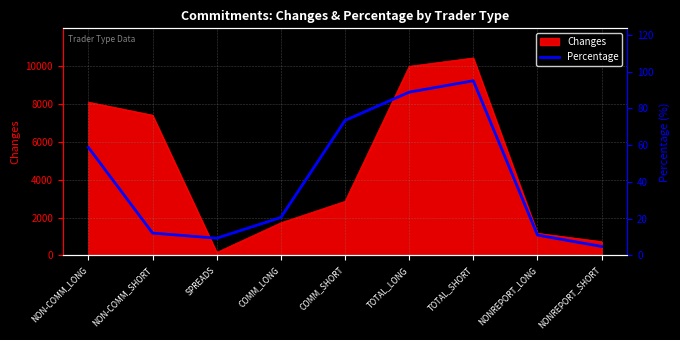

What is the change in value from NON-COMM_SHORT to COMM_LONG?

+8.5